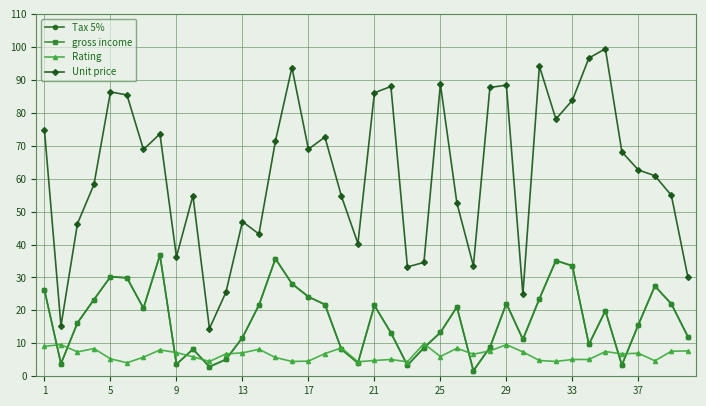

Which series has the widest spread of values?

Unit price